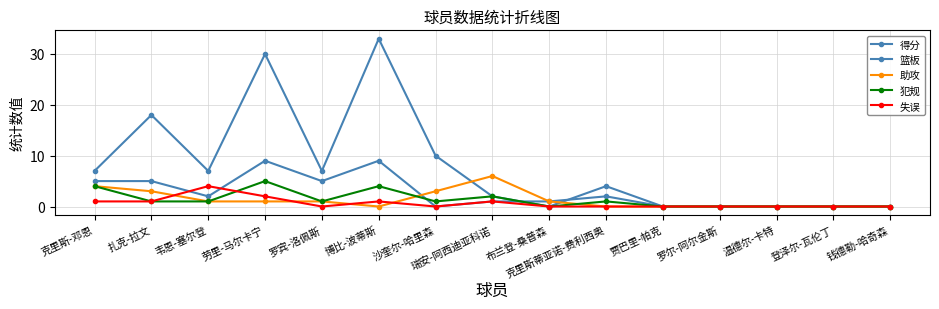

True or false: 犯规 has a value of 0 at 布兰登-桑普森.

True